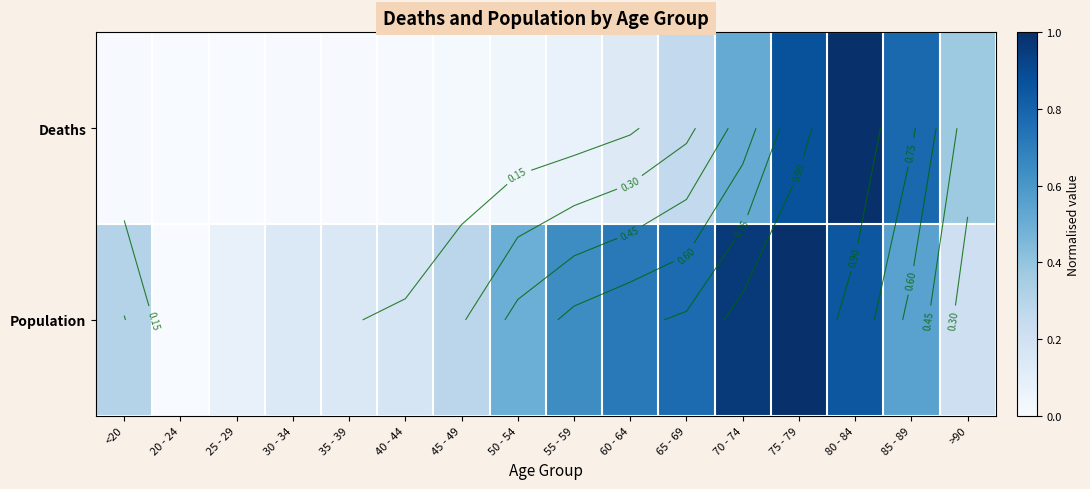

What is the sum of all Deaths values?

4.1